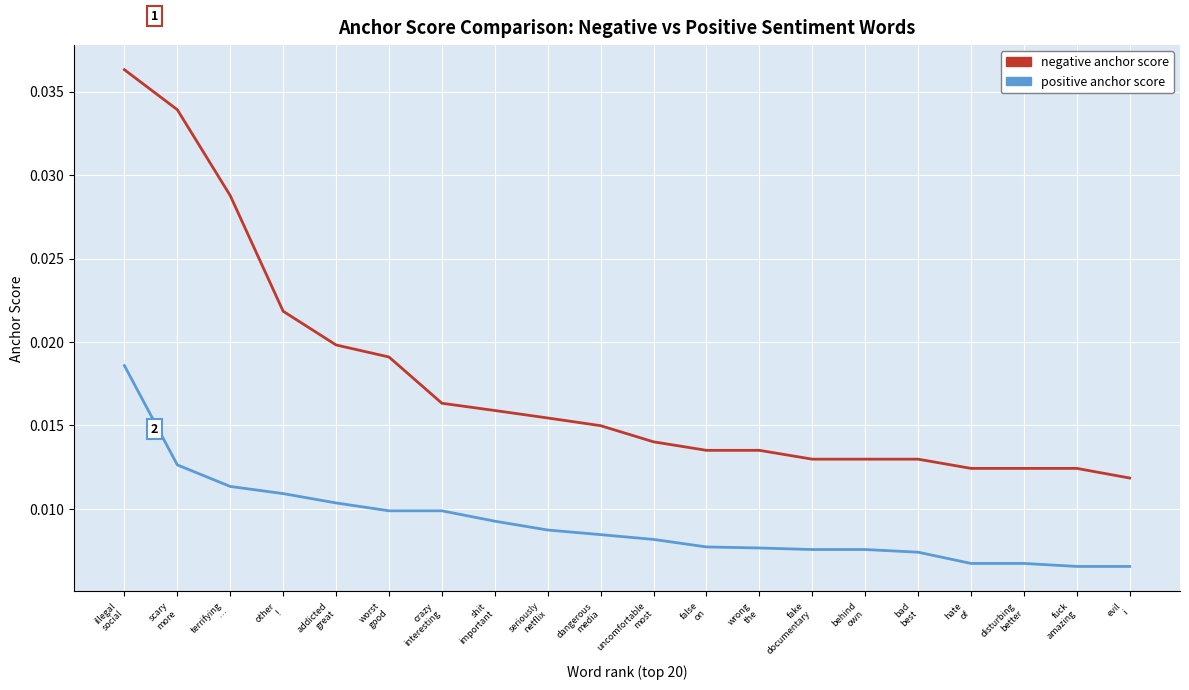

Which series has the largest range (max minus min)?

negative anchor score